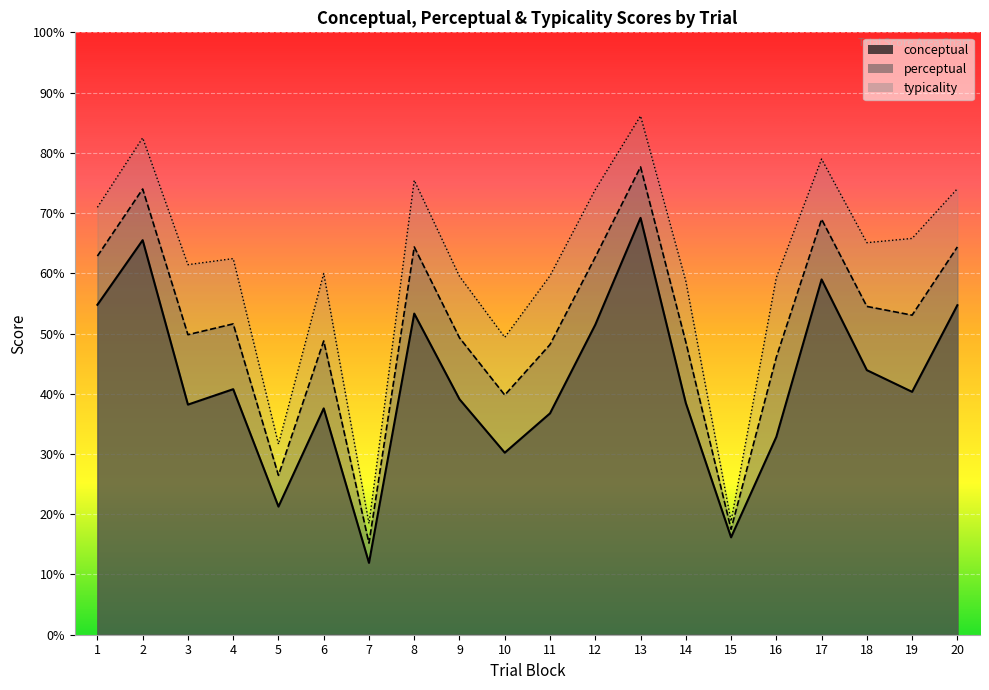

At which label does conceptual reach its minimum?

7